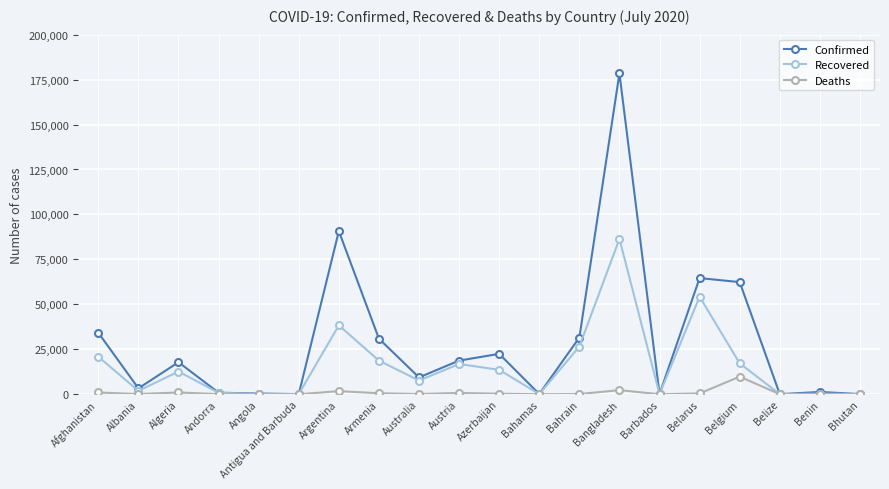

What is the label of the 11th point from the left?

Azerbaijan